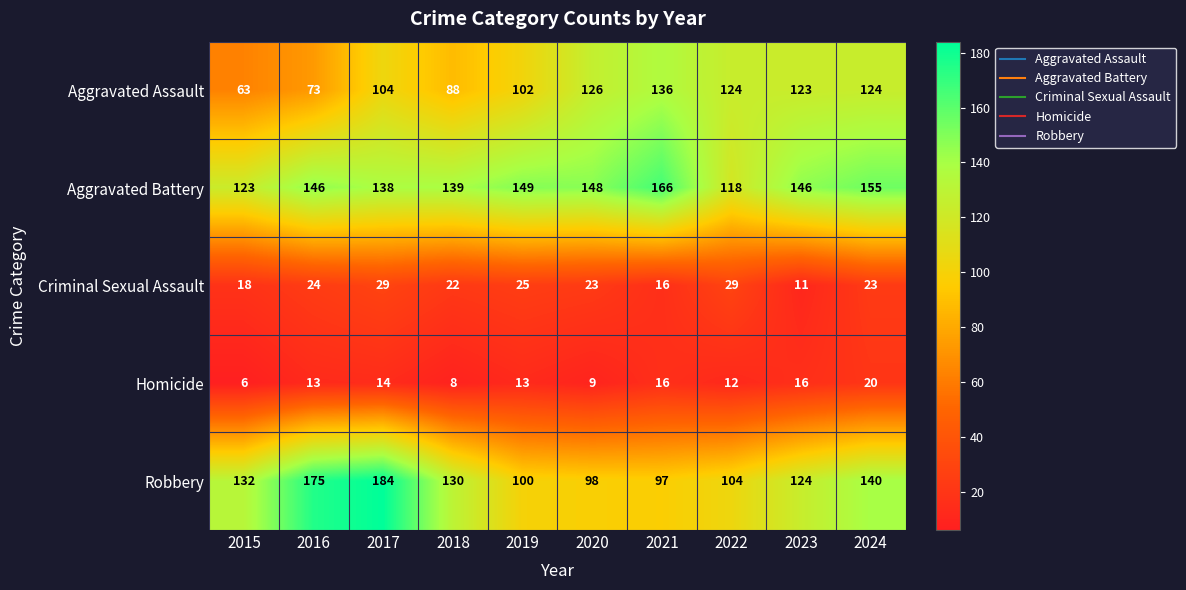

At which label is Robbery closest to 140?

2024